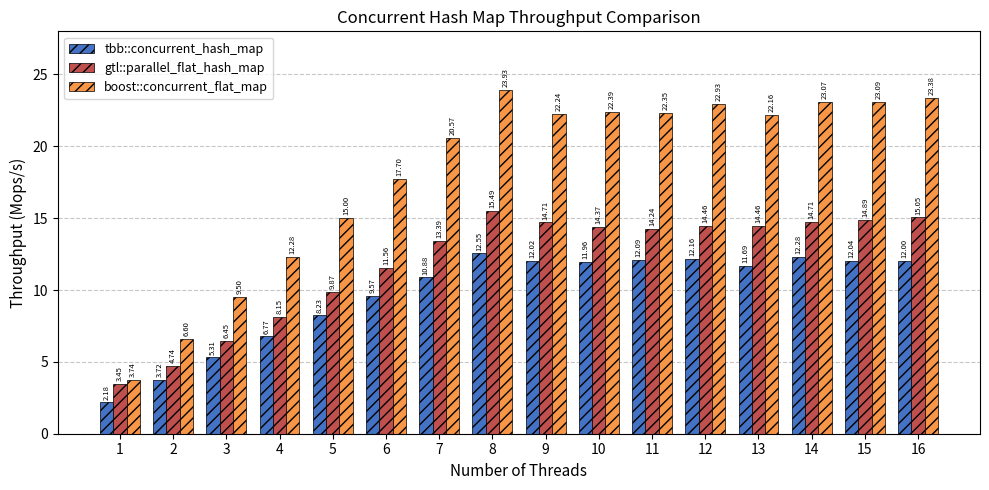

What is the sum of all boost::concurrent_flat_map values?

290.9